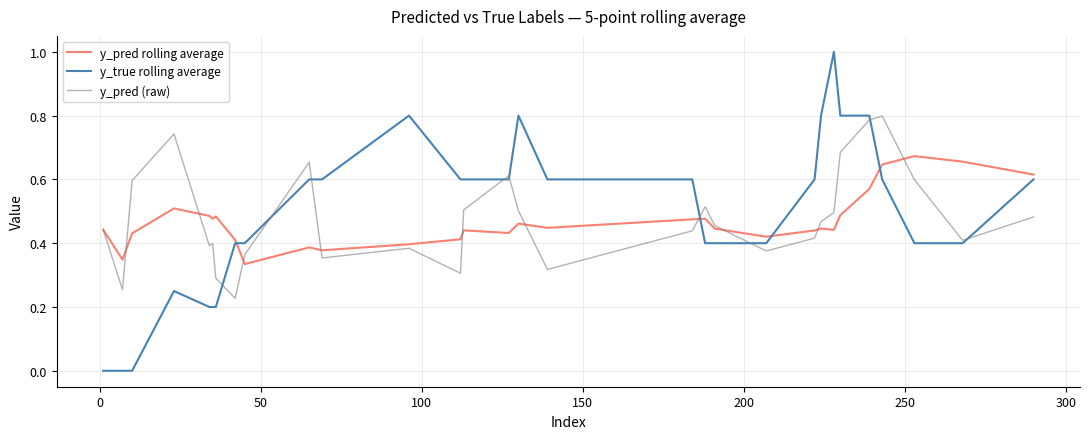

List the series in order of their peak value, highest first.

y_true rolling average, y_pred (raw), y_pred rolling average